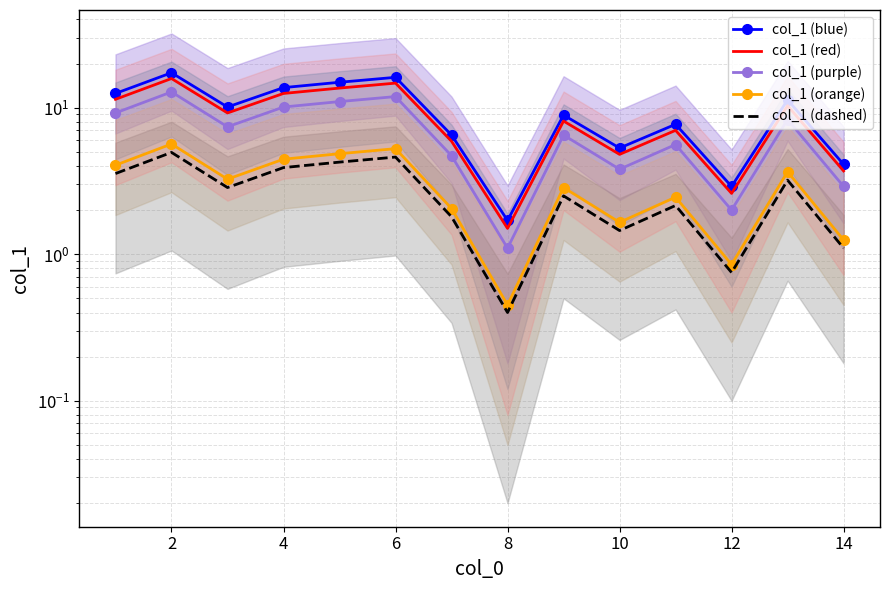

At how many categories does at least one series exceed 15?

2